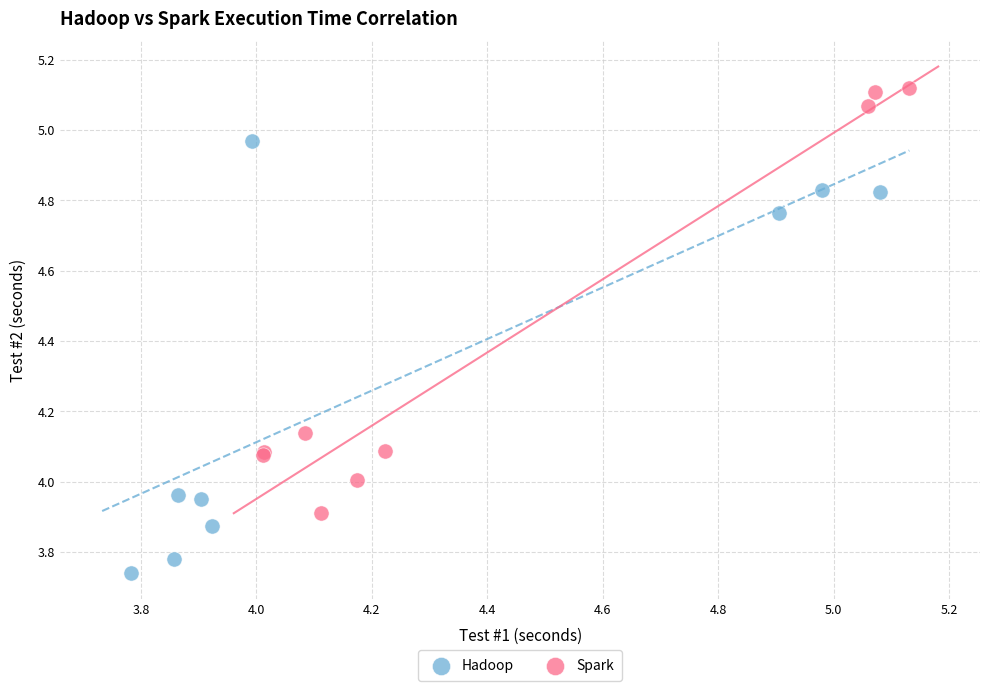

Which series contains the lowest Y value?

Hadoop